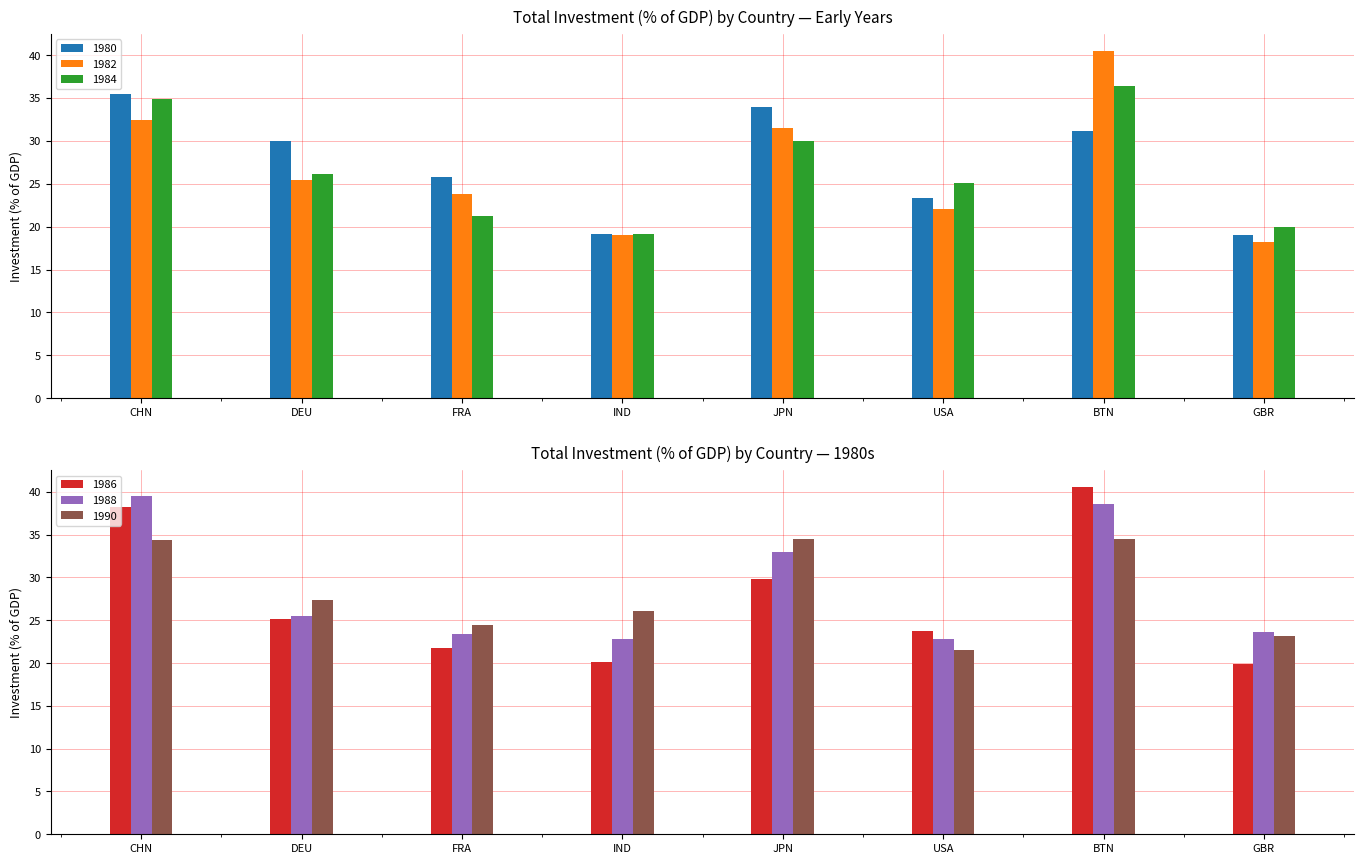

Are the bars horizontal?

No